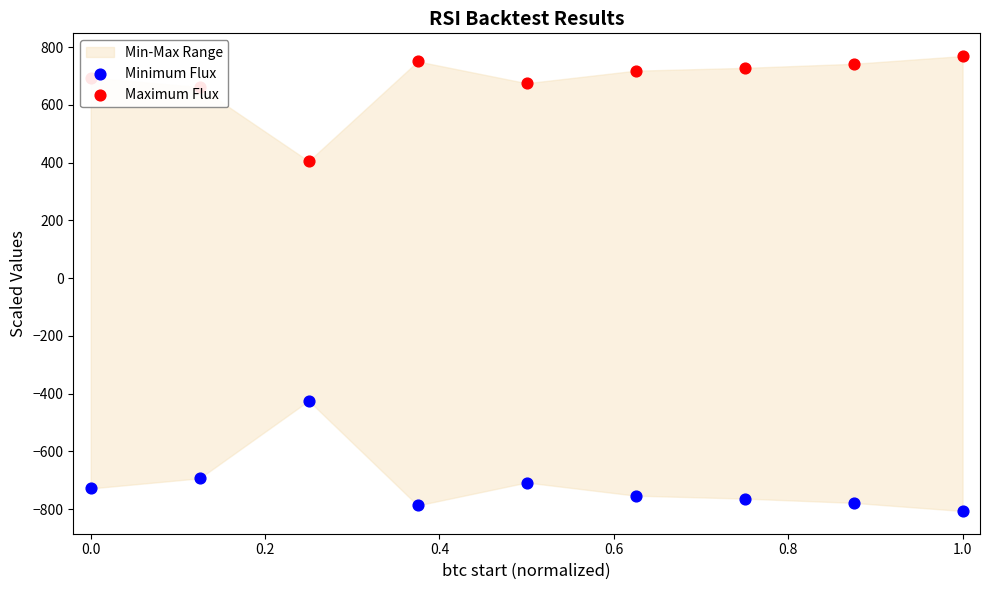

Which series has the largest total across all categories?

Maximum Flux